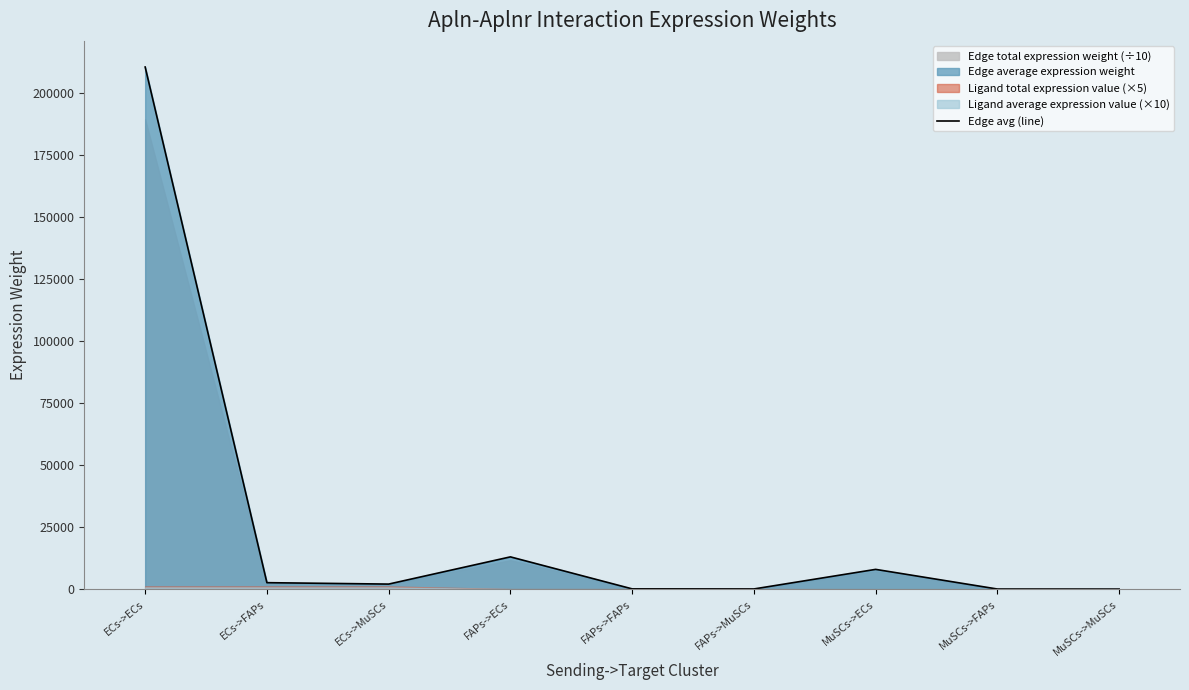

What is the difference between the maximum and second lowest values?

210389.0